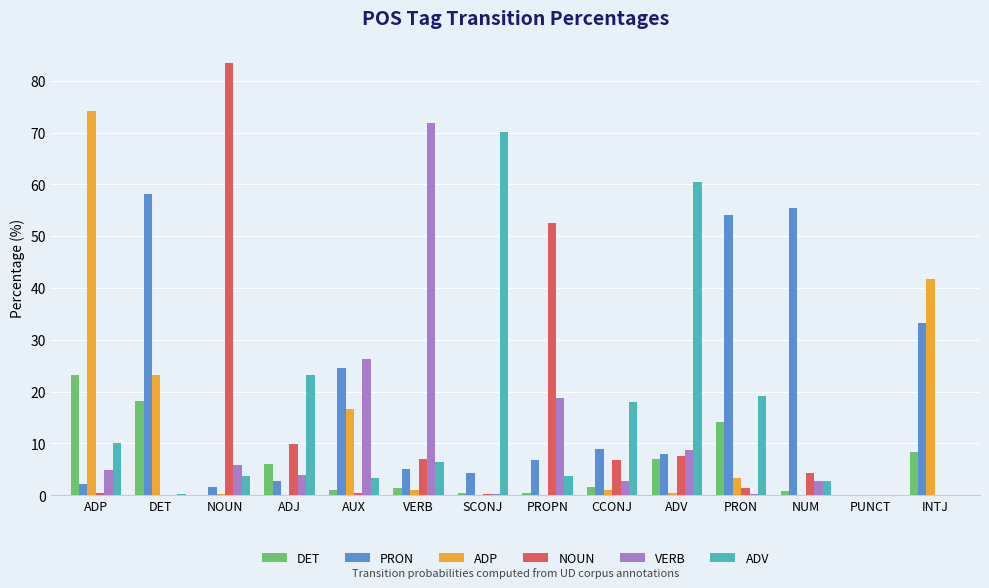

At which label does DET first exceed 1?

ADP